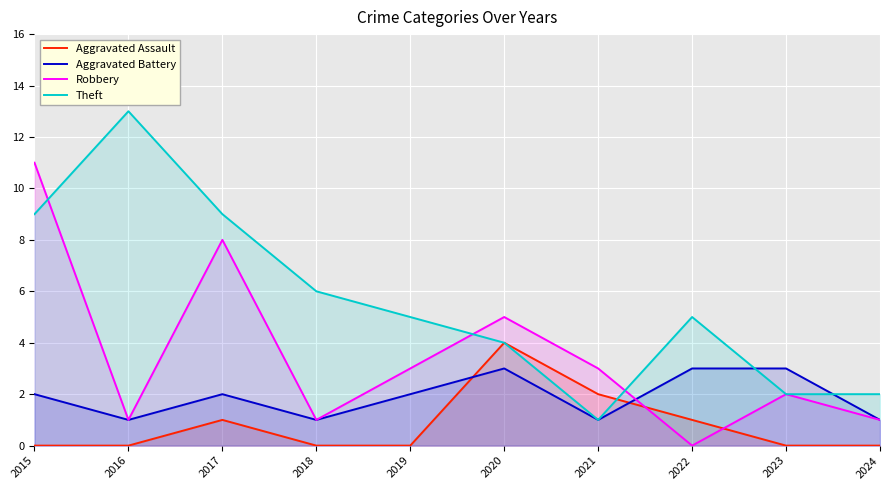

Between 2021 and 2017, which is larger?

2021